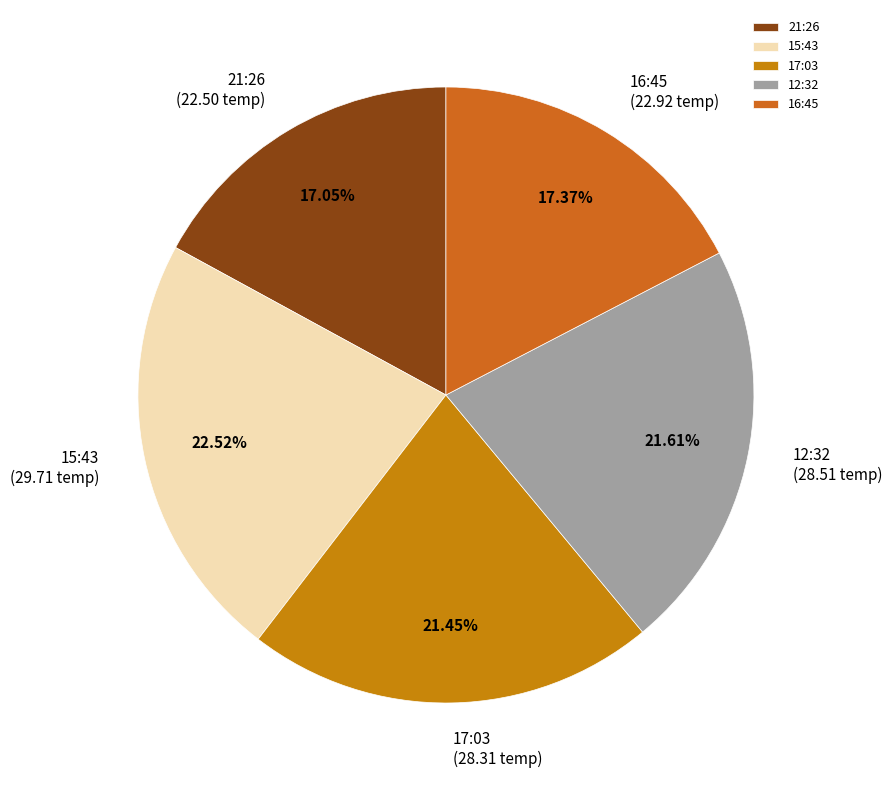

What percentage is NOT represented by 16:45?

82.6%